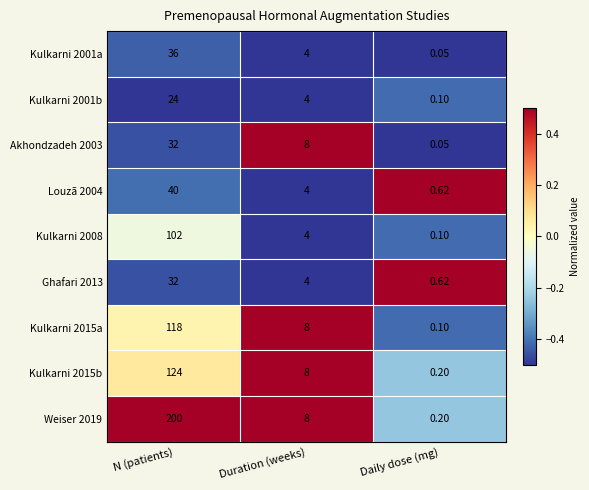

At which category is the sum across all series the highest?

N (patients)